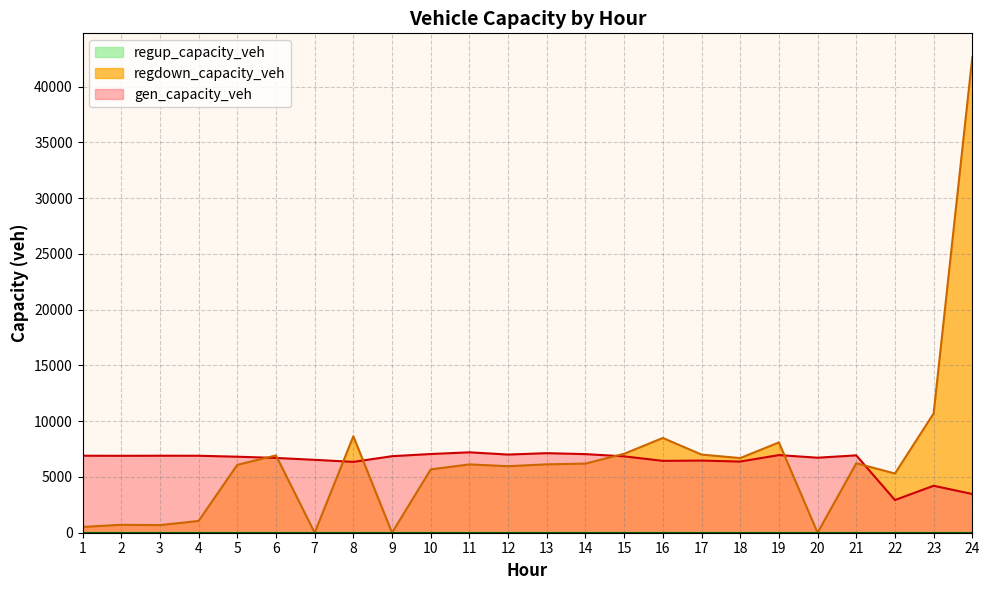

Reading right to left, what are all the values shown in this chart?

gen_capacity_veh: 3469.8	4209.4	2931.5	6936.4	6724.6	6960.4	6380.2	6468.9	6442.7	6846.2	7046.9	7131.1	7007.3	7209.0	7055.4	6860.1	6350.7	6534.7	6703.7	6815.9	6901.1	6904.1	6895.6	6904.1
regdown_capacity_veh: 42637.0	10691.8	5306.7	6227.5	0.0	8096.6	6691.8	7005.6	8495.8	7077.3	6198.2	6130.3	5964.5	6125.0	5679.4	0.0	8647.9	0.0	6929.8	6086.6	1055.7	680.3	711.0	518.2